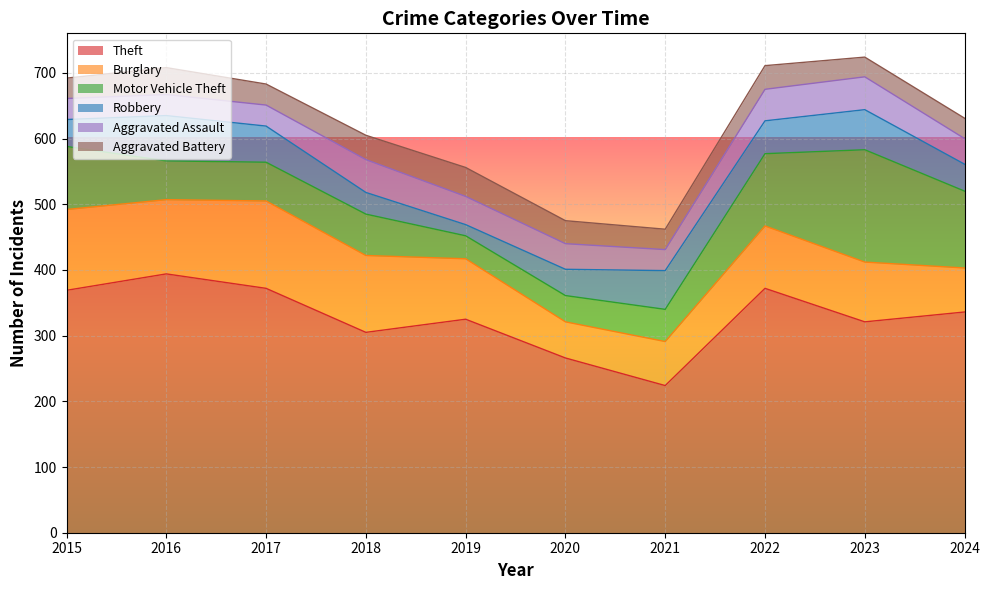

Read the Theft value at 2022, to the nearest 5.

370